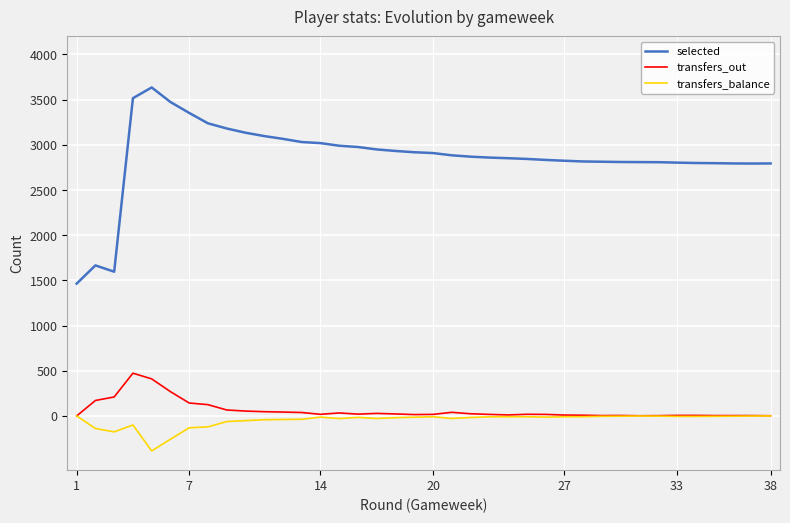

True or false: transfers_balance and selected cross at least once.

False